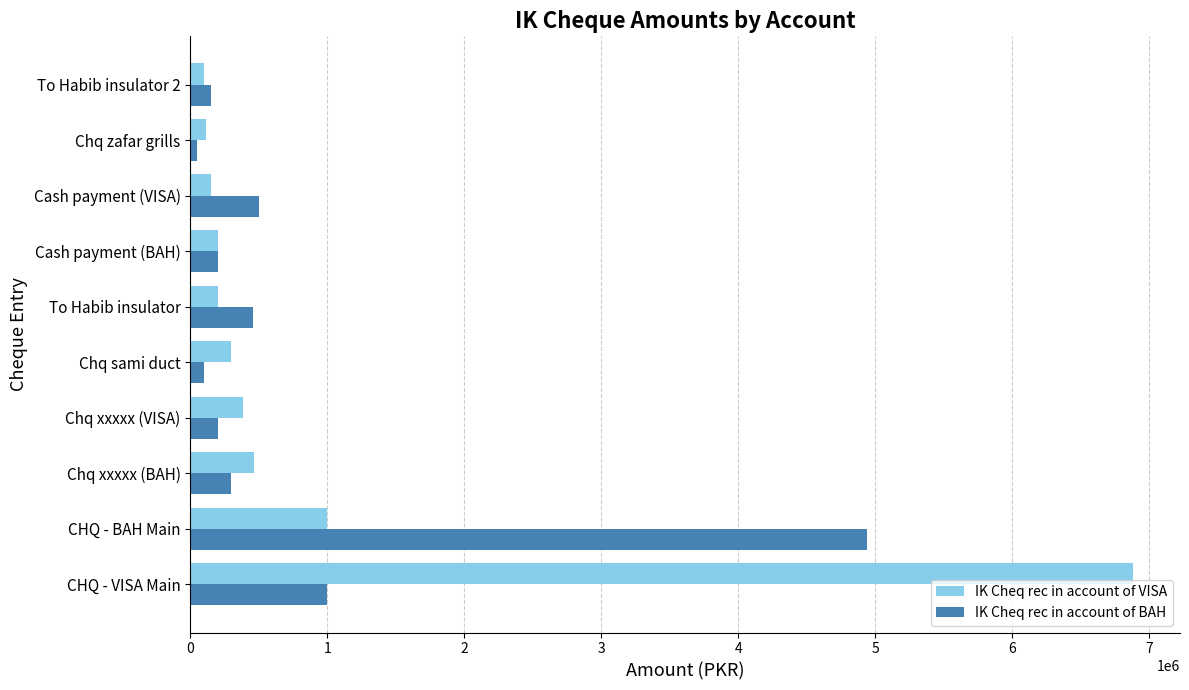

Which series has the largest total across all categories?

IK Cheq rec in account of VISA